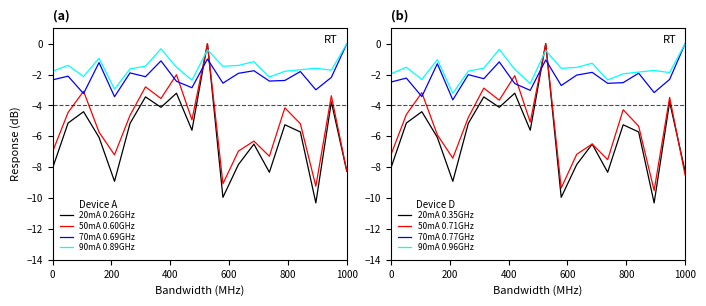

How many data points in 20mA are above -5?

6